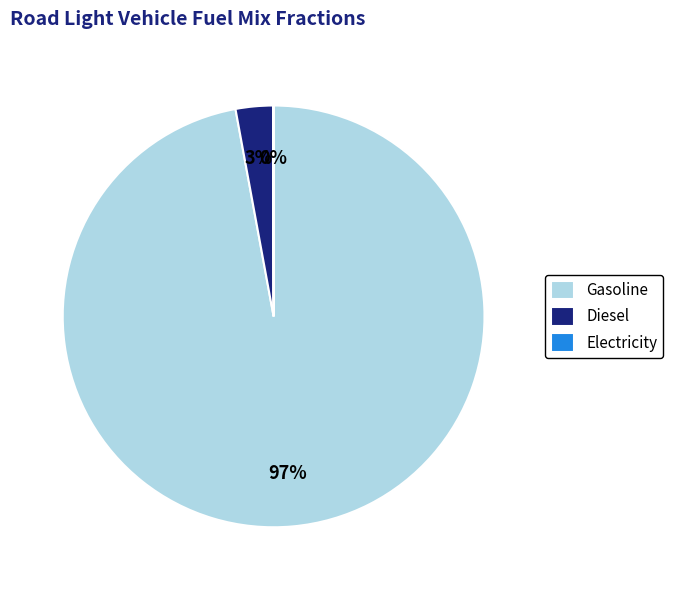

Is there any slice that represents more than half of the pie?

Yes